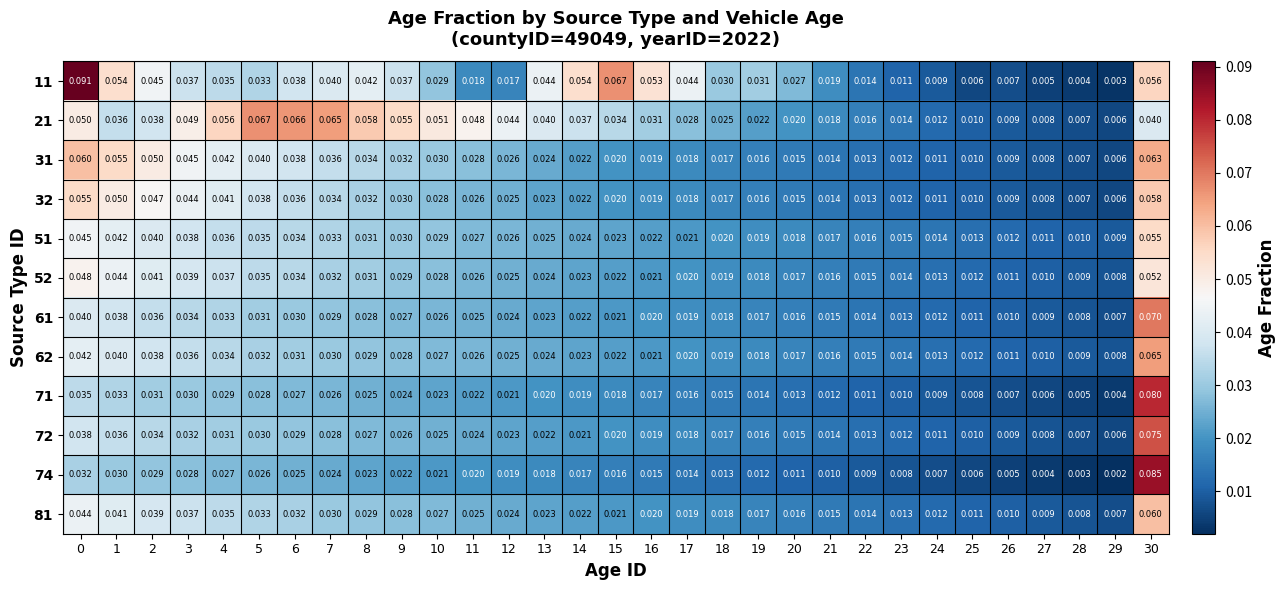

Is the value of 21 at 17 greater than the value of 52 at 19?

Yes